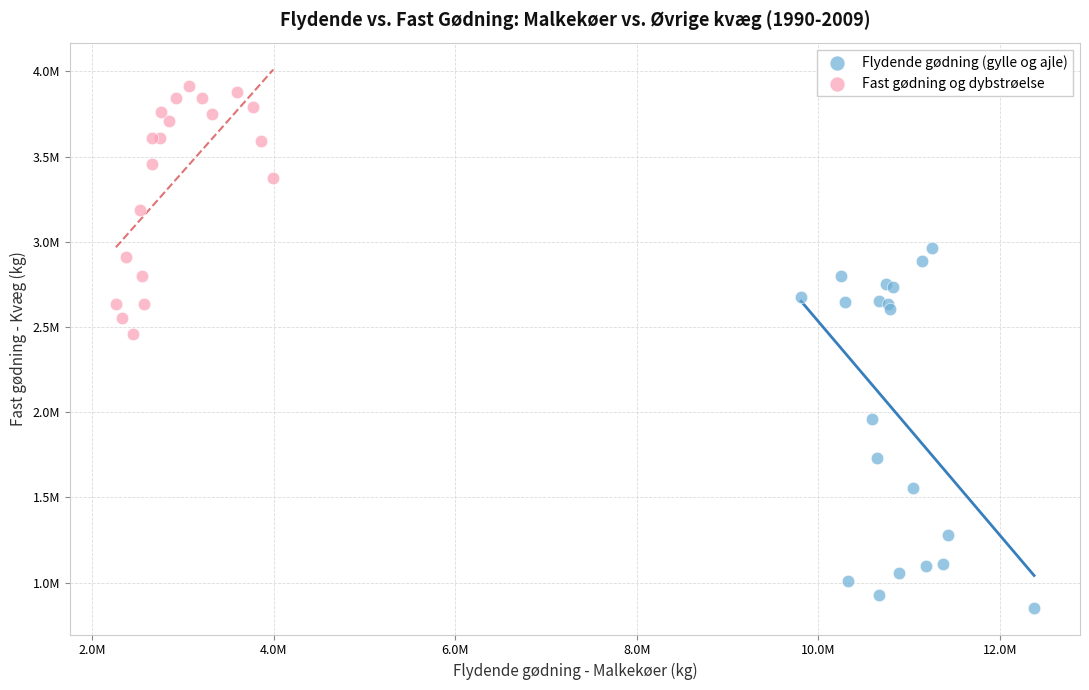

What are all the series names shown in the legend?

Flydende gødning (gylle og ajle), Fast gødning og dybstrøelse